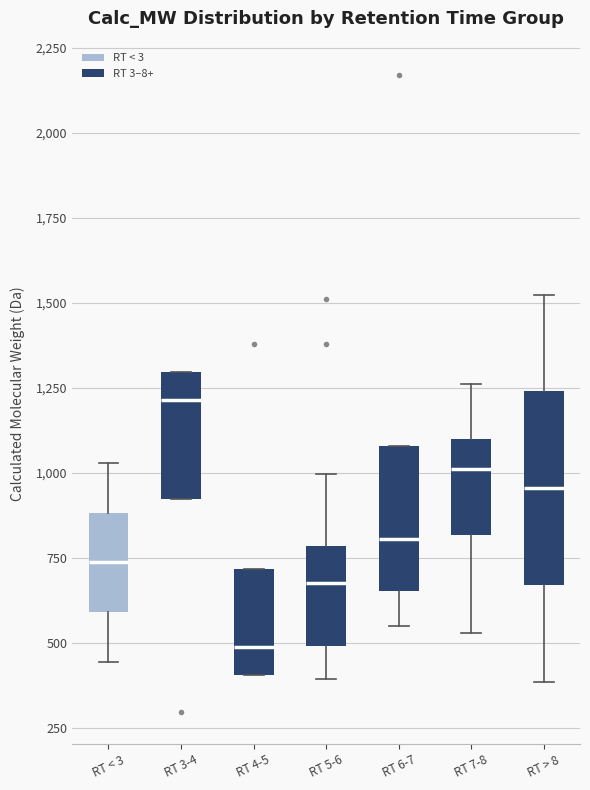

Reading left to right, transcribe this box plot: for each box, give where its median line is, the range the box spans, and where its two whiskers end, as read against the y-axis. The values are not printed on the chart, so give them approximately, as read against the axis.

RT < 3: median 750, box 600 to 900, whiskers 450 to 1050
RT 3-4: median 1200, box 900 to 1300, whiskers 900 to 1300
RT 4-5: median 500, box 400 to 700, whiskers 400 to 700
RT 5-6: median 700, box 500 to 800, whiskers 400 to 1000
RT 6-7: median 800, box 650 to 1100, whiskers 550 to 1100
RT 7-8: median 1000, box 800 to 1100, whiskers 550 to 1250
RT > 8: median 950, box 650 to 1250, whiskers 400 to 1500